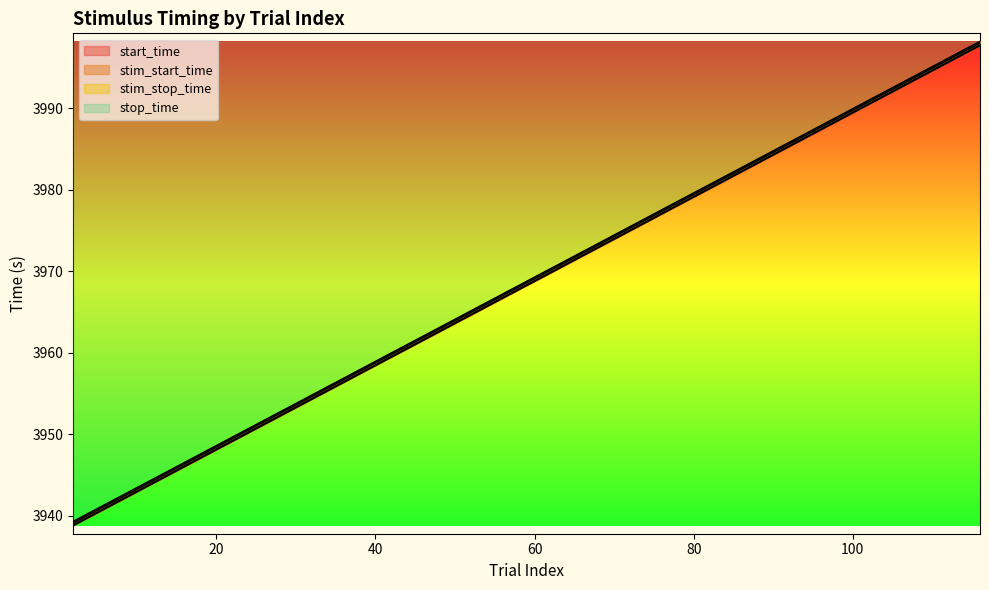

Does the chart display data point markers on the line(s)?

No